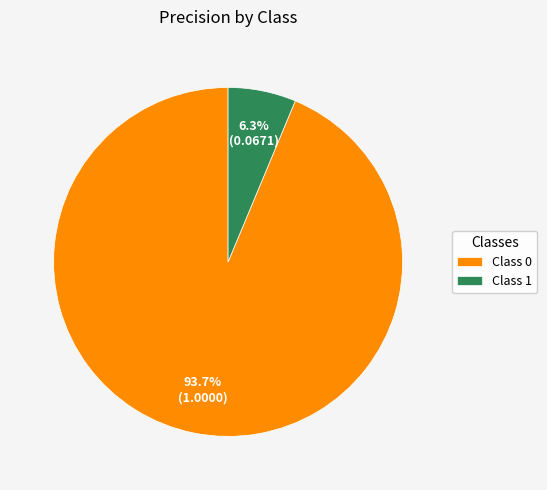

How many segments does this pie chart have?

2